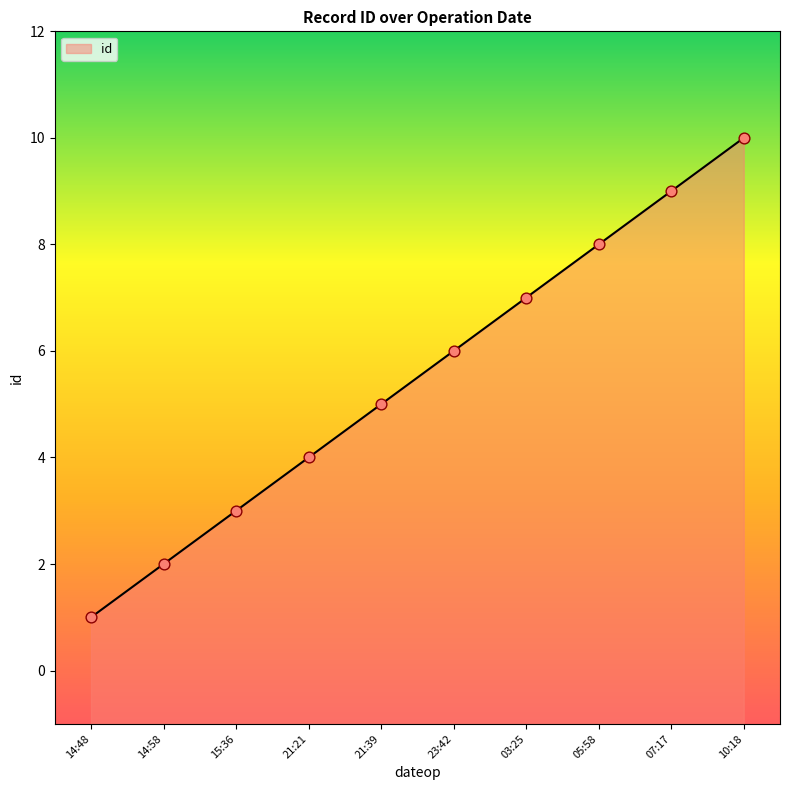

What is the change in value from 14:48 to 05:58?

+7